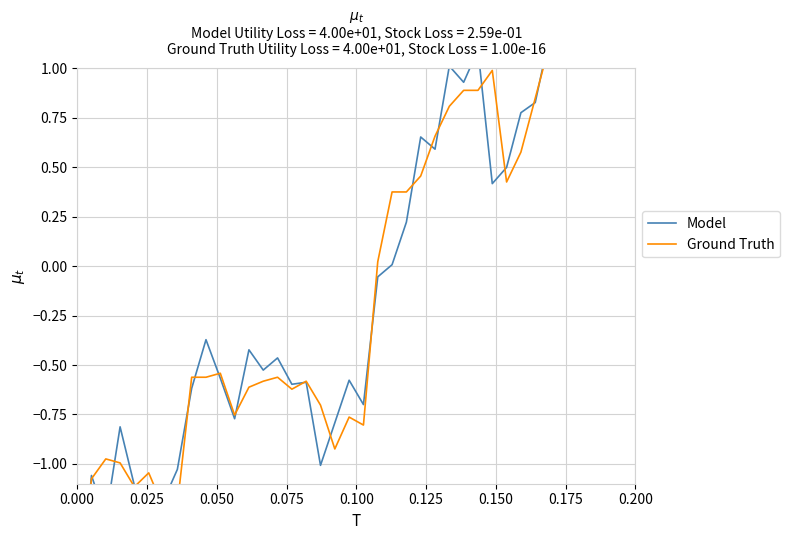

What is the label of the 3rd point from the left?

0.050